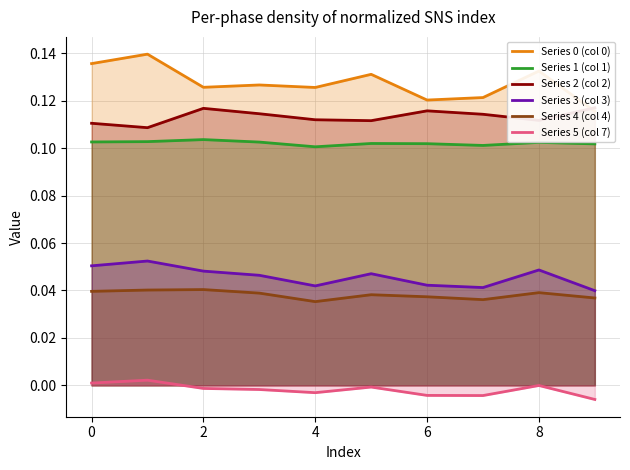

What is the label of the 8th point from the left?

7